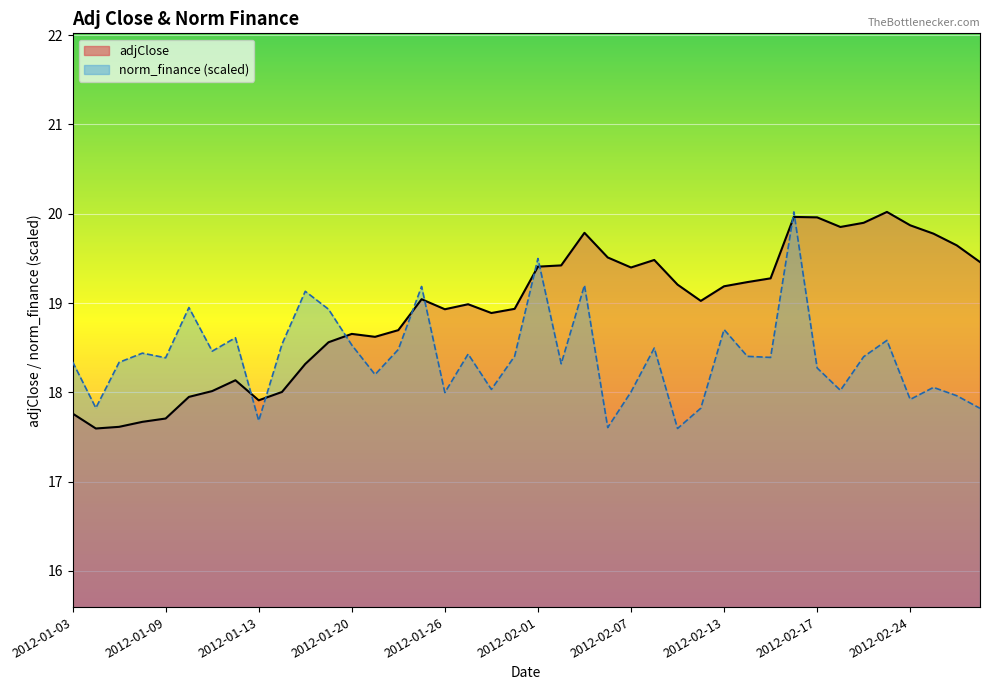

After their last crossing, which series has the higher values: adjClose or norm_finance?

adjClose